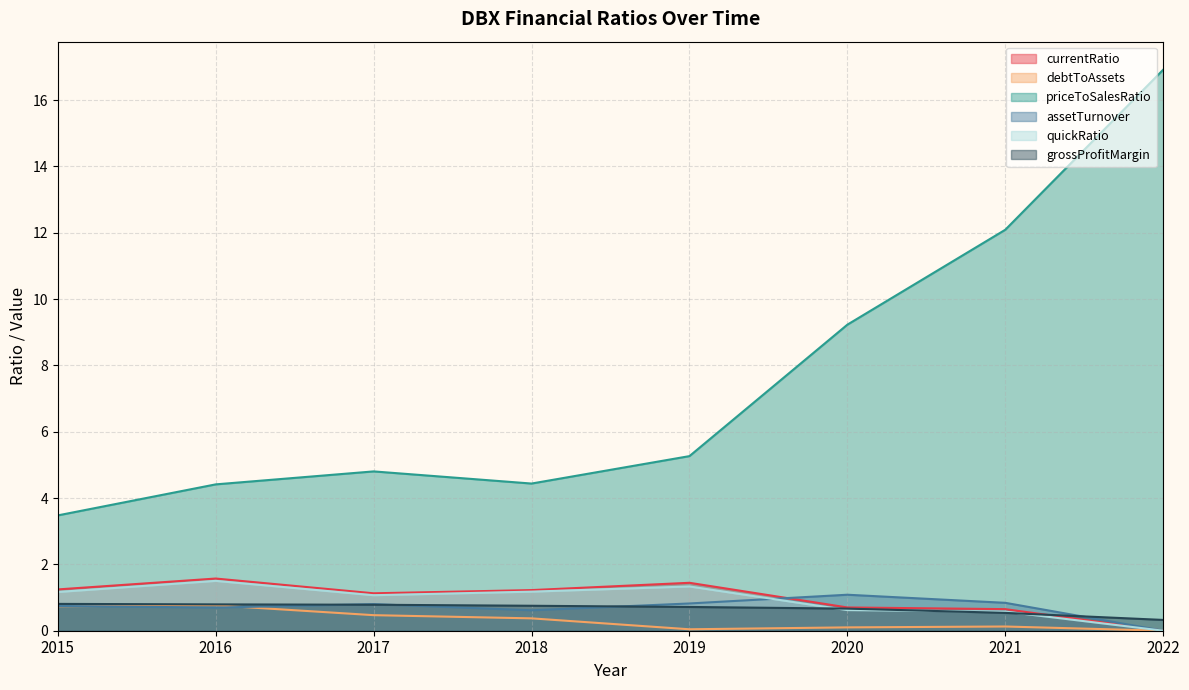

How many positive values does the currentRatio series have?

7